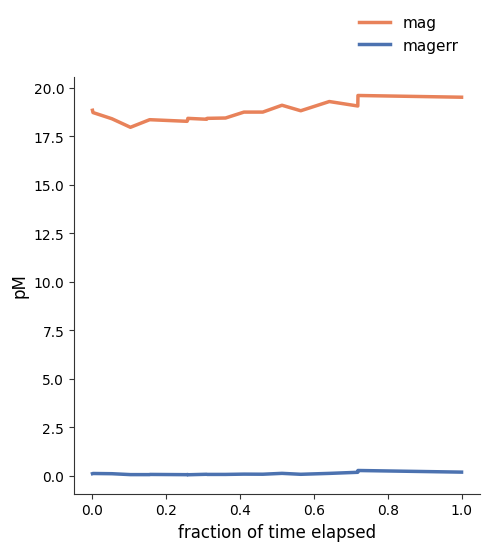

List the series in order of their overall mean, lowest first.

magerr, mag